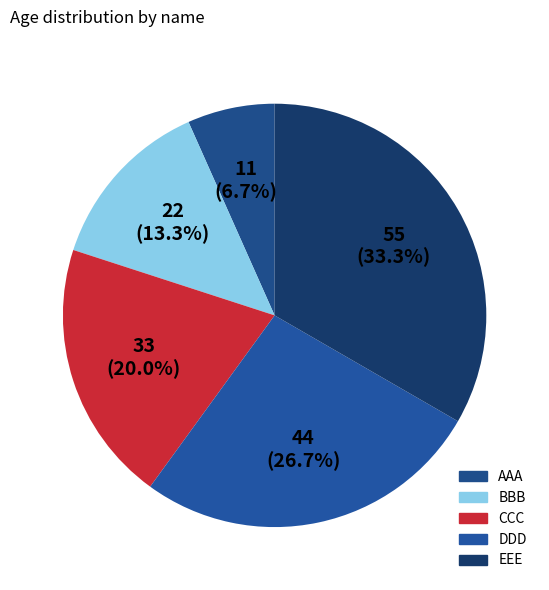

Between DDD and BBB, which is larger?

DDD